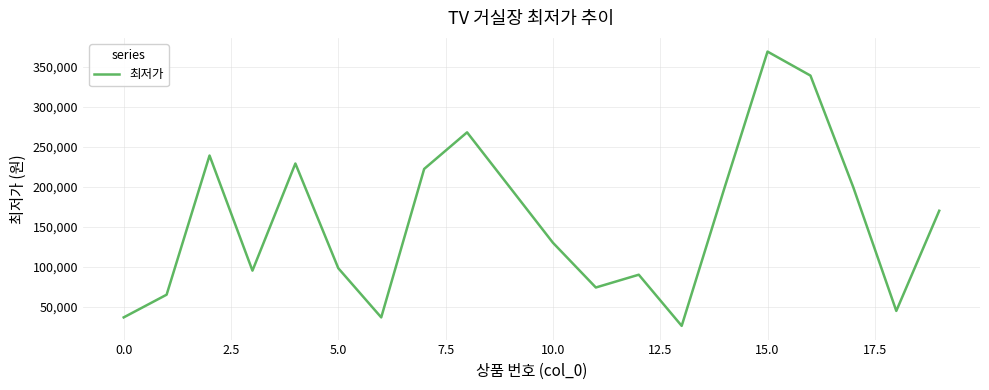

What is the sum of all values?

3128200